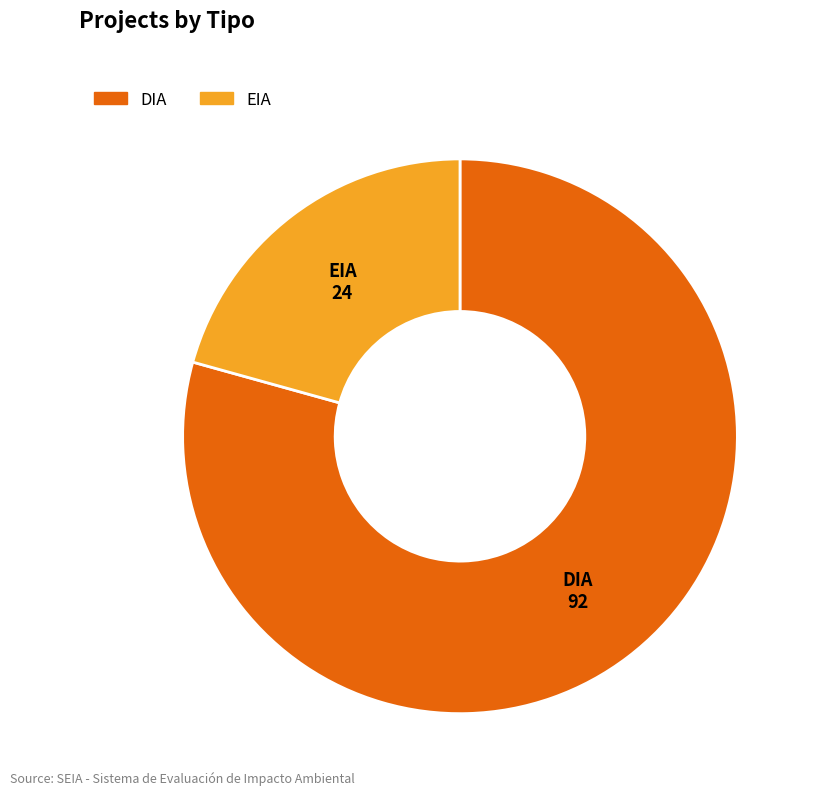

Between EIA and DIA, which is larger?

DIA